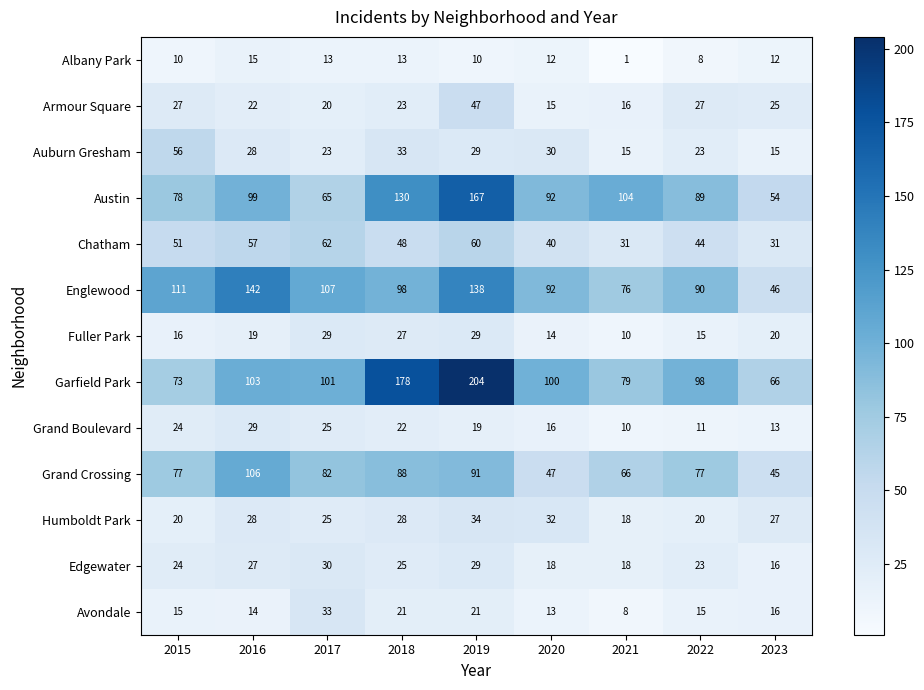

At which label does Auburn Gresham reach its peak?

2015